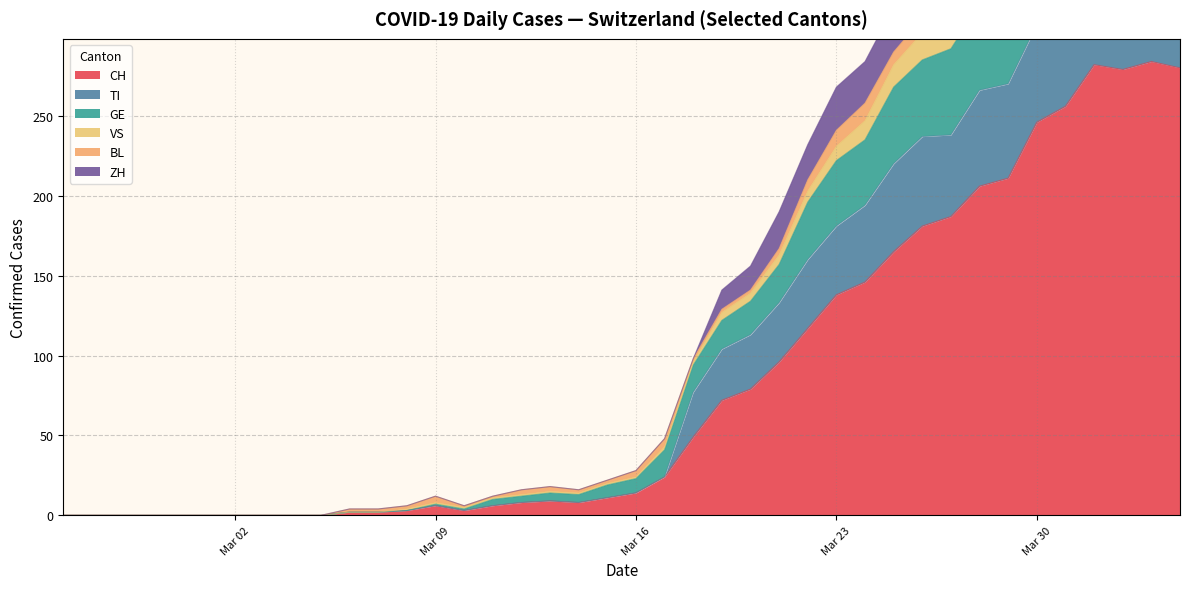

After their last crossing, which series has the higher values: VS or TI?

TI